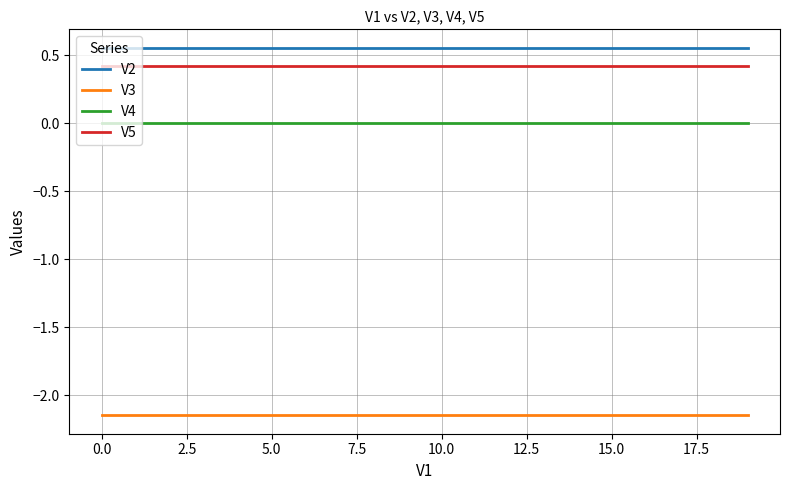

Which series has the largest total across all categories?

V2